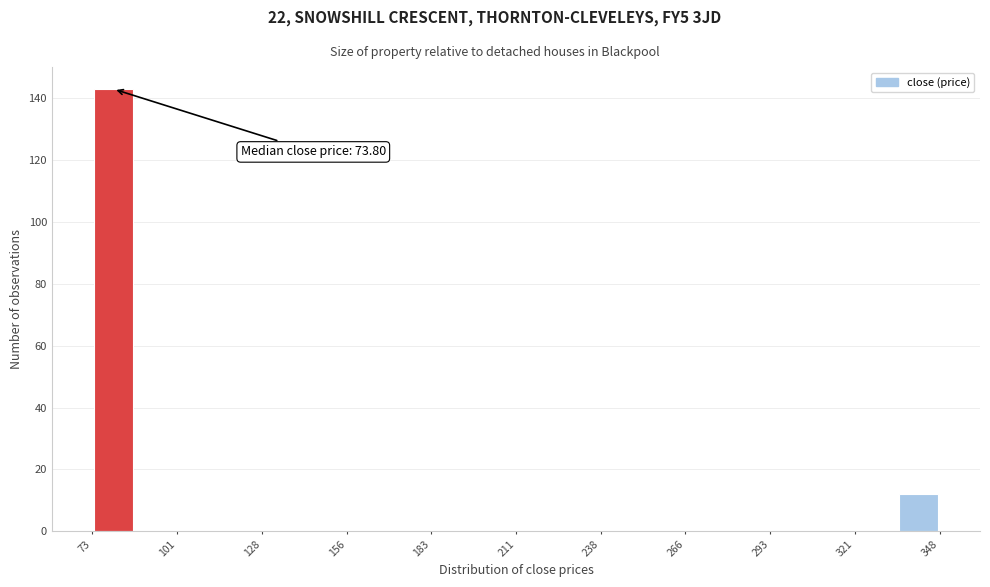

Around what value on the x-axis is the tallest bar? Give the approximate position of its centre, as read against the axis.

80